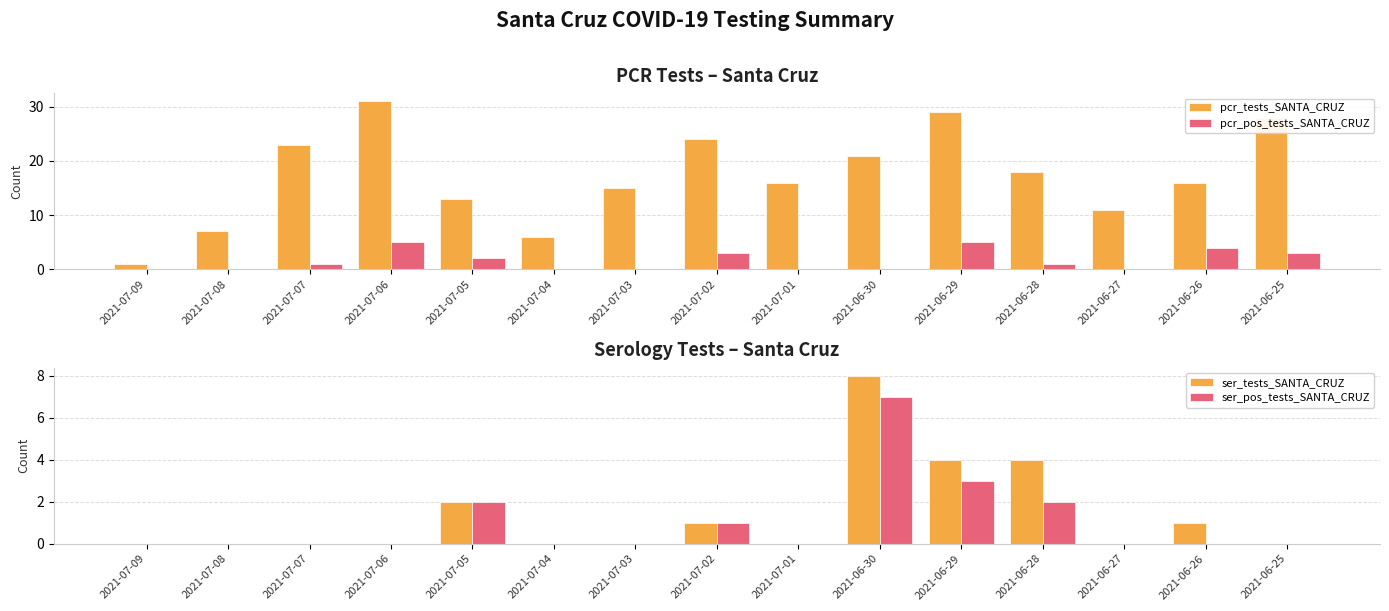

At 2021-06-26, list the series in order from smallest to largest.

ser_pos_tests_SANTA_CRUZ, ser_tests_SANTA_CRUZ, pcr_pos_tests_SANTA_CRUZ, pcr_tests_SANTA_CRUZ